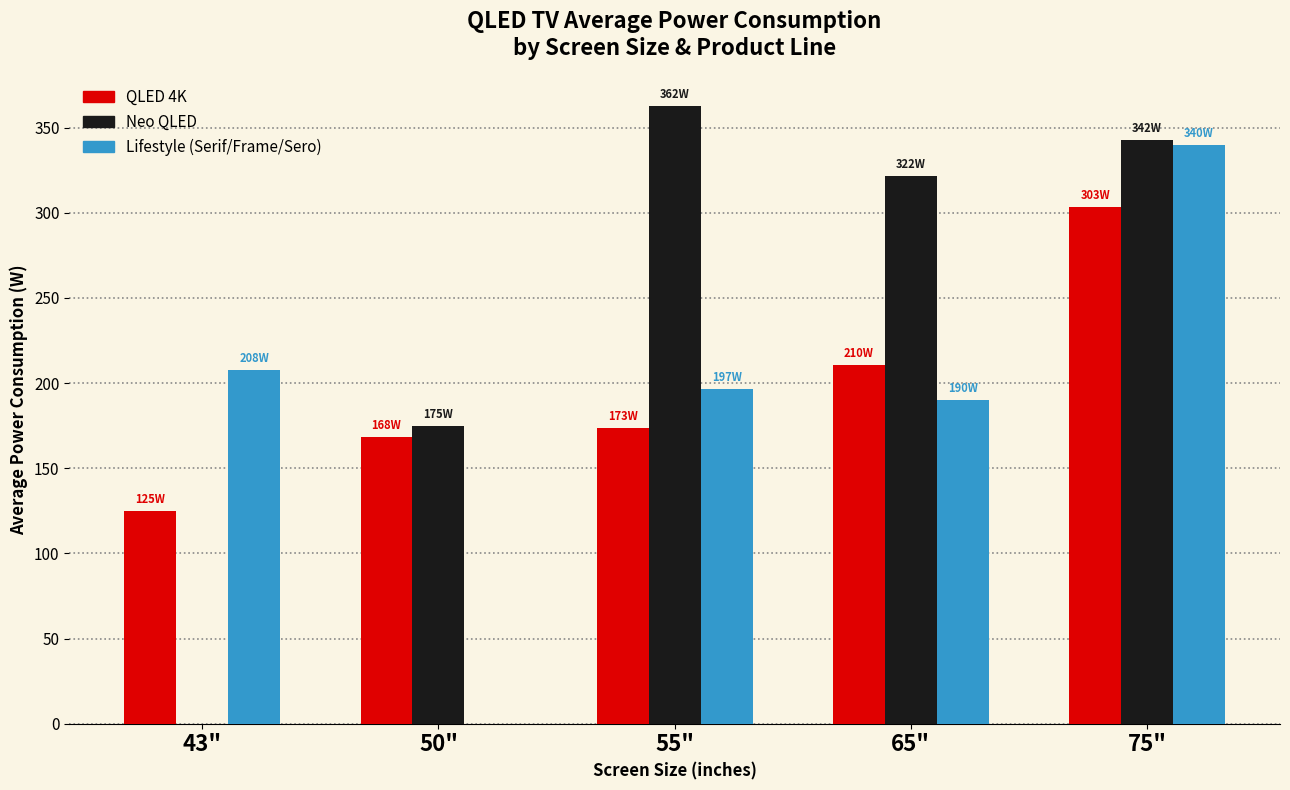

Which series has the largest total across all categories?

Neo QLED